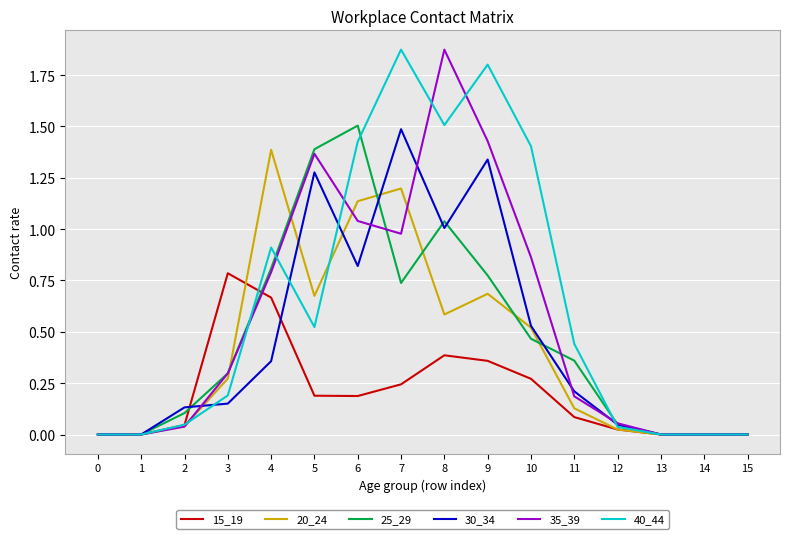

The 25_29 series shows 0.0 at 1. True or false?

True